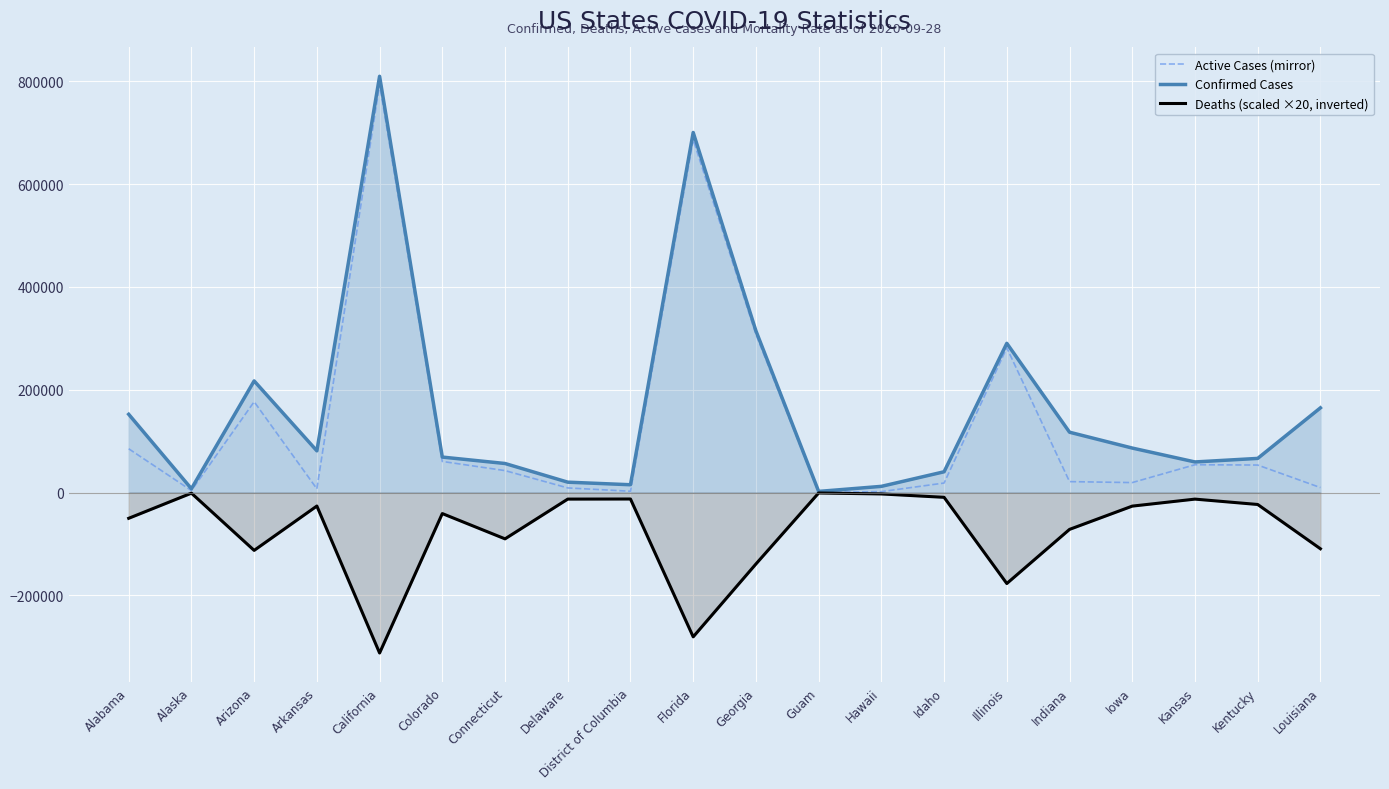

How many lines are shown in the chart?

3